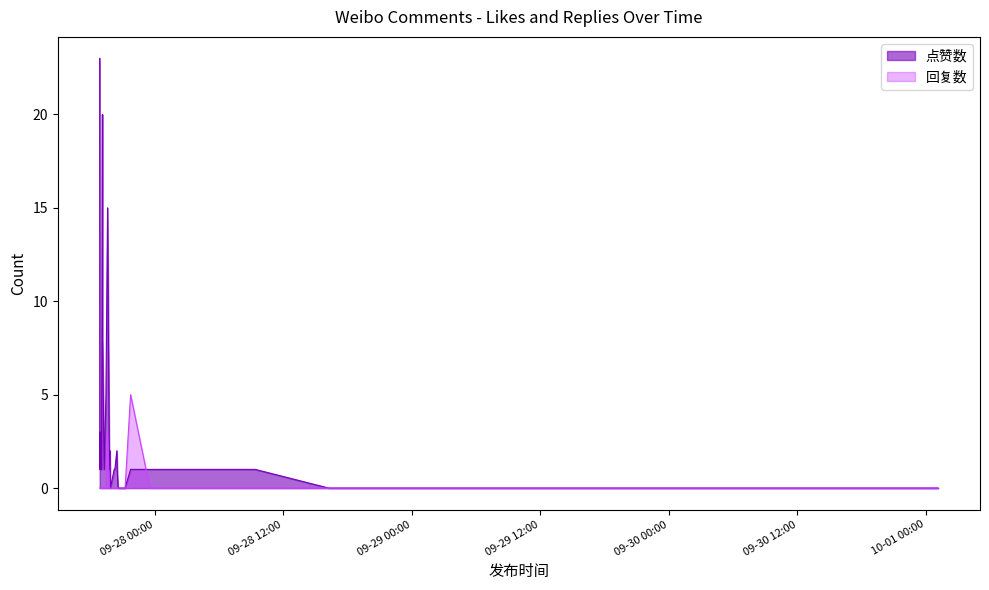

Reading left to right, extract all data points from this chart.

点赞数: 2019-9-27 19:07=20	2019-9-27 18:52=23	2019-9-27 19:36=15	2019-9-27 21:45=1	2019-9-27 19:08=8	2019-9-27 19:27=5	2019-9-28 09:23=1	2019-9-27 20:17=1	2019-9-27 19:49=2	2019-10-1 01:08=0	2019-9-28 16:15=0	2019-9-27 21:14=0	2019-9-27 18:54=3	2019-9-27 20:28=2	2019-9-27 19:02=1	2019-9-27 18:55=2	2019-9-27 18:53=2	2019-10-1 00:55=0	2019-9-30 13:33=0	2019-9-29 16:28=0	2019-9-29 01:25=0	2019-9-28 20:21=0	2019-9-28 18:15=0	2019-9-27 23:51=1	2019-9-27 23:33=1	2019-9-27 21:11=0	2019-9-27 20:50=0	2019-9-27 20:46=0	2019-9-27 20:30=1	2019-9-27 18:58=1	2019-9-27 18:53=1	2019-9-27 20:44=0	2019-9-27 20:43=0	2019-9-27 20:35=0	2019-9-27 19:52=0	2019-9-27 20:13=1	2019-9-27 19:46=1	2019-9-27 19:17=1	2019-9-27 18:53=1	2019-9-27 18:53=1
回复数: 2019-9-27 19:07=0	2019-9-27 18:52=0	2019-9-27 19:36=3	2019-9-27 21:45=5	2019-9-27 19:08=0	2019-9-27 19:27=0	2019-9-28 09:23=0	2019-9-27 20:17=0	2019-9-27 19:49=0	2019-10-1 01:08=0	2019-9-28 16:15=0	2019-9-27 21:14=0	2019-9-27 18:54=0	2019-9-27 20:28=0	2019-9-27 19:02=0	2019-9-27 18:55=0	2019-9-27 18:53=0	2019-10-1 00:55=0	2019-9-30 13:33=0	2019-9-29 16:28=0	2019-9-29 01:25=0	2019-9-28 20:21=0	2019-9-28 18:15=0	2019-9-27 23:51=0	2019-9-27 23:33=0	2019-9-27 21:11=0	2019-9-27 20:50=0	2019-9-27 20:46=0	2019-9-27 20:30=0	2019-9-27 18:58=0	2019-9-27 18:53=0	2019-9-27 20:44=0	2019-9-27 20:43=0	2019-9-27 20:35=0	2019-9-27 19:52=0	2019-9-27 20:13=0	2019-9-27 19:46=0	2019-9-27 19:17=0	2019-9-27 18:53=0	2019-9-27 18:53=0